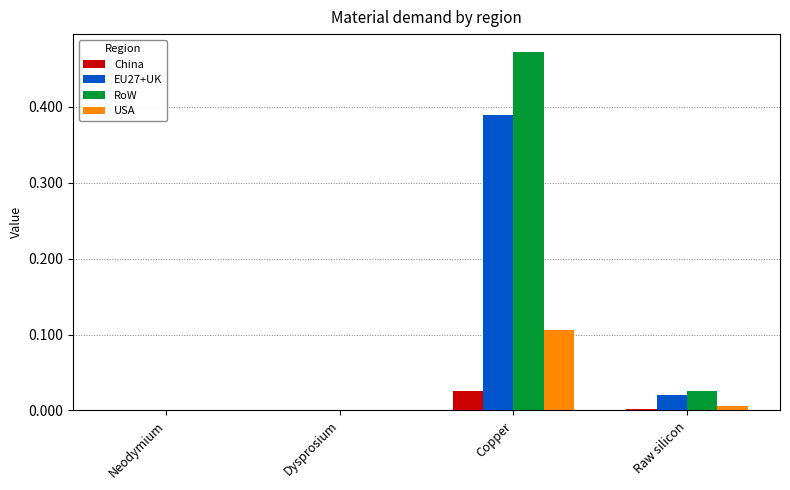

Which series changed the most between Neodymium and Raw silicon?

RoW